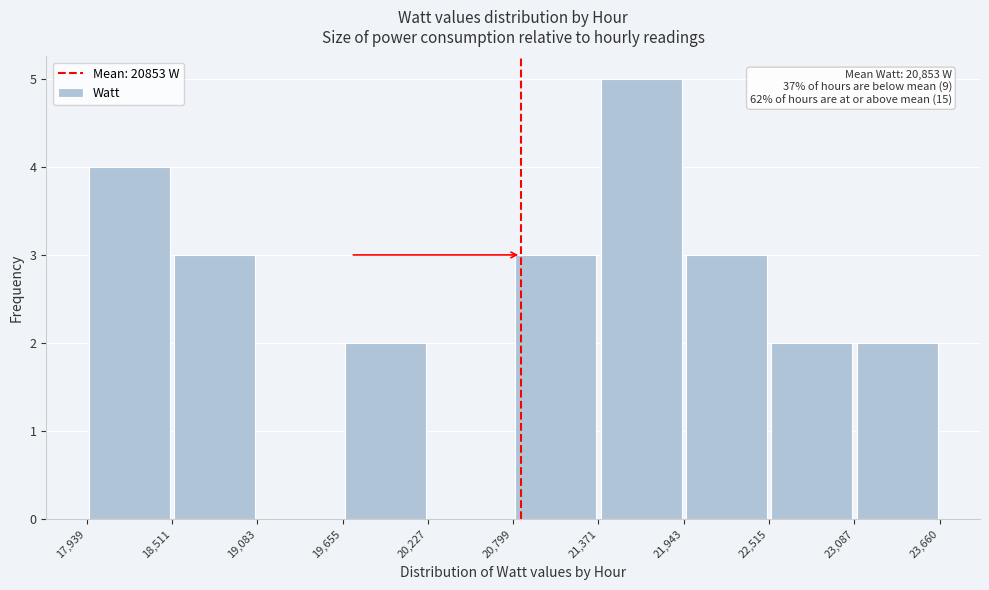

Over which range of the x-axis is the bar tallest?

21,371 to 21,943